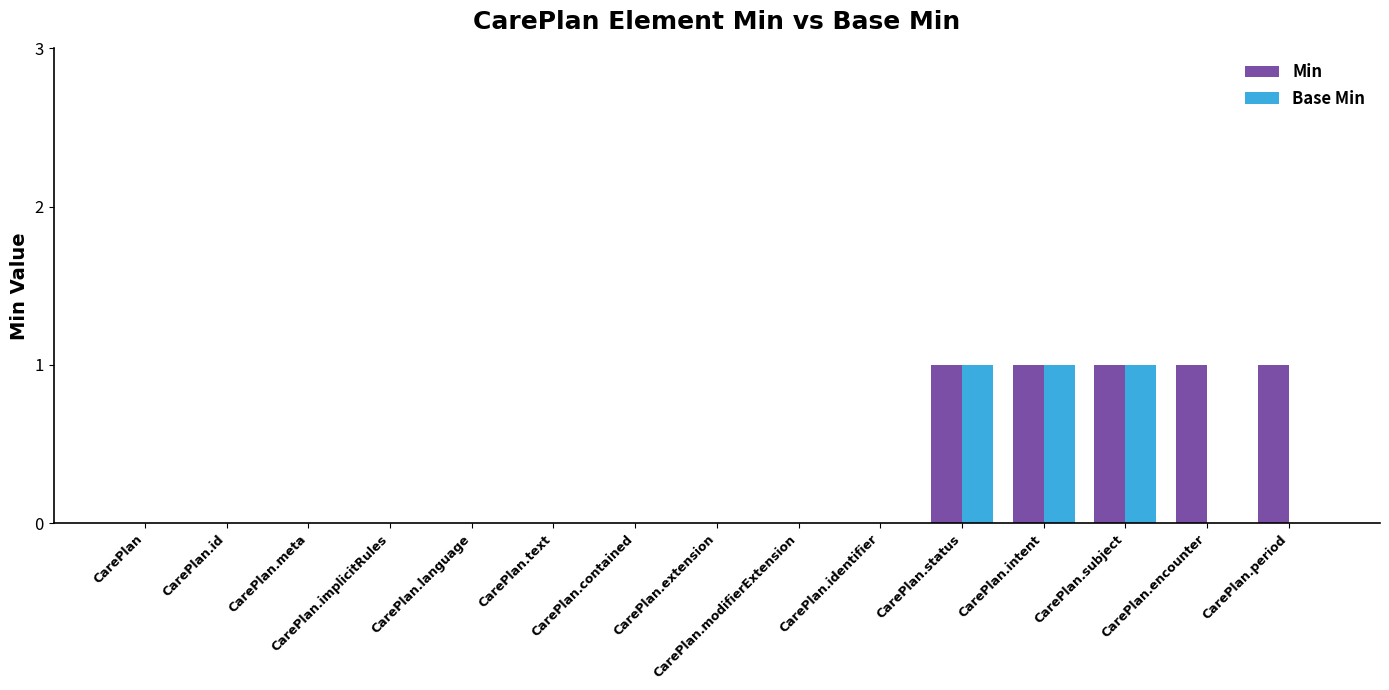

Which series has the largest total across all categories?

Min